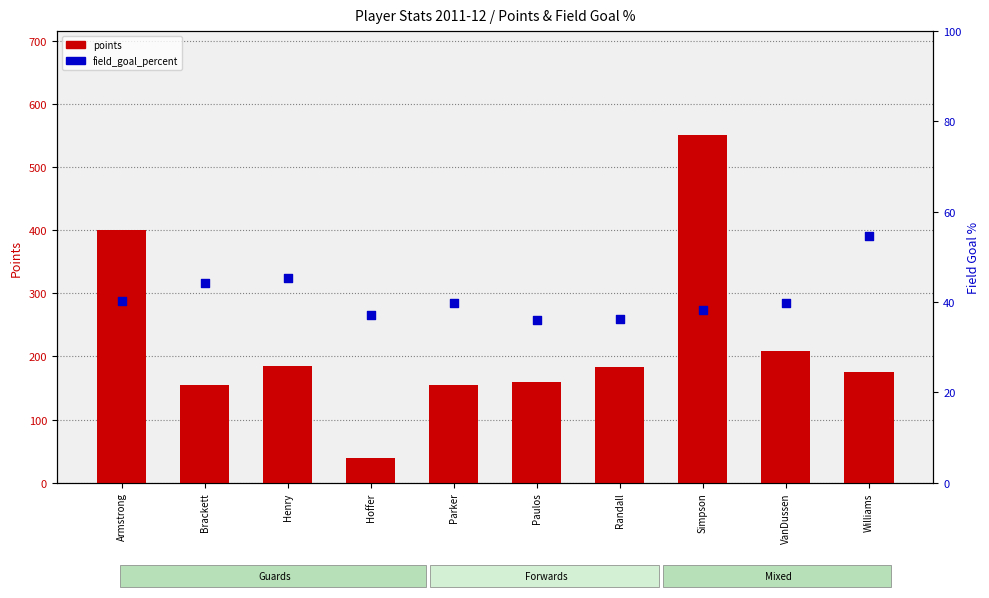

Is the value of points at Hoffer greater than the value of field_goal_percent (%) at VanDussen?

No